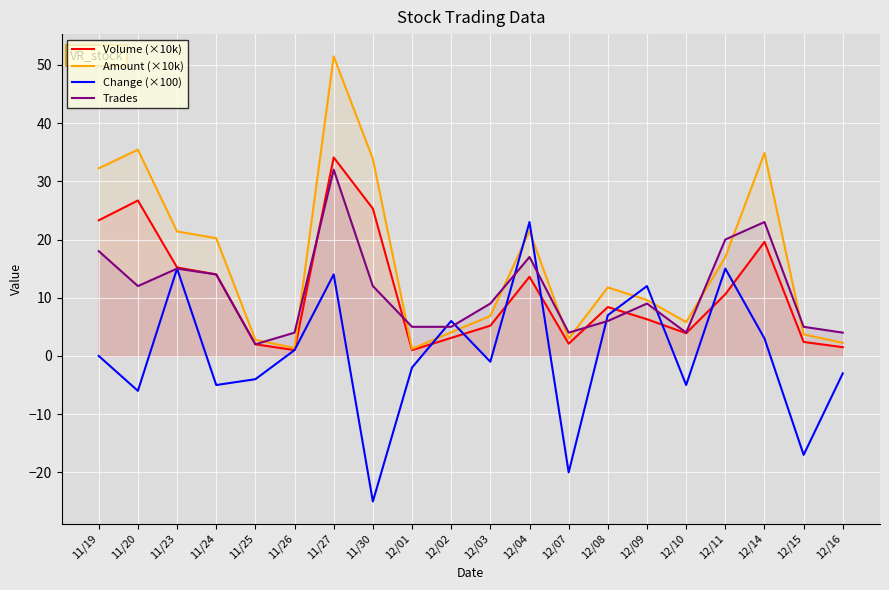

How many lines are shown in the chart?

4